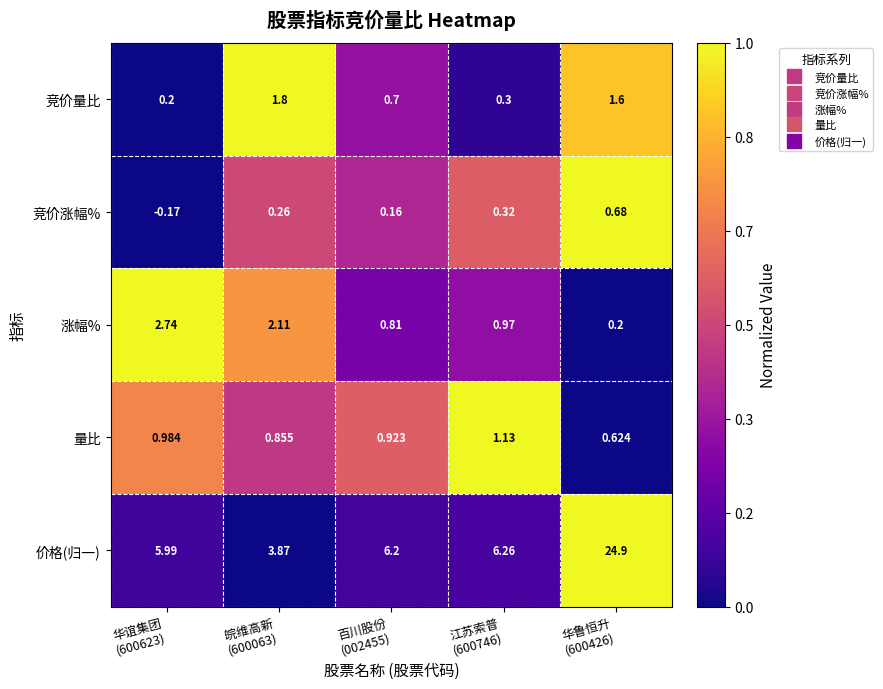

Which series has the largest total across all categories?

价格(归一)